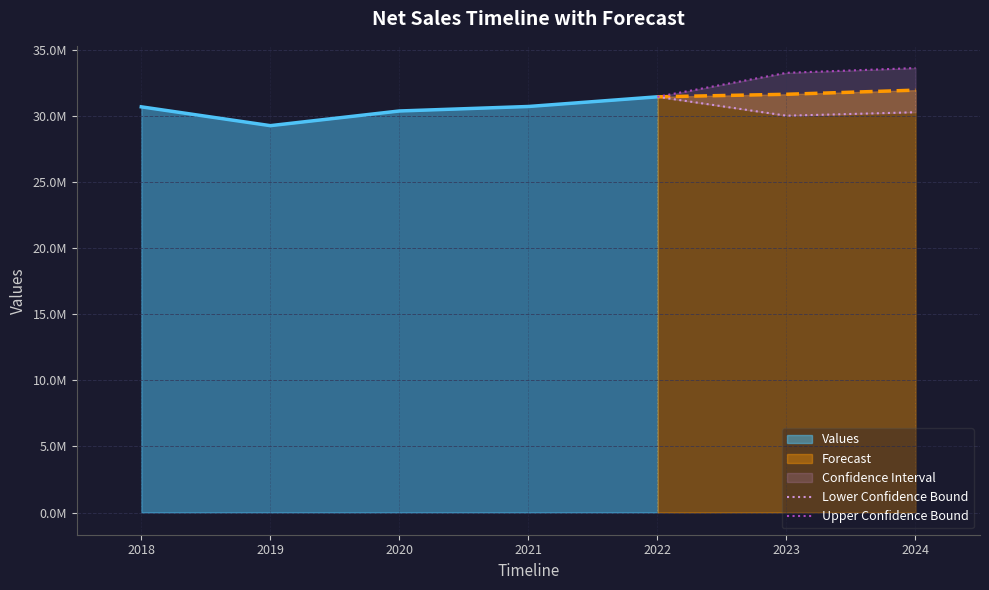

What is the value of the Lower Confidence Bound point at the 2nd from the left?

30014004.4